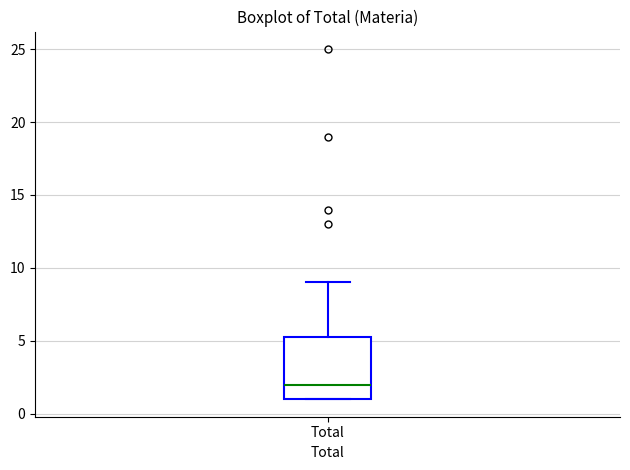

Transcribe this box plot: give where the median line is, the range the box spans, and where the two whiskers end, as read against the y-axis. The values are not printed on the chart, so give them approximately, as read against the axis.

median 2.0, box 1.0 to 5.5, whiskers 1.0 to 9.0